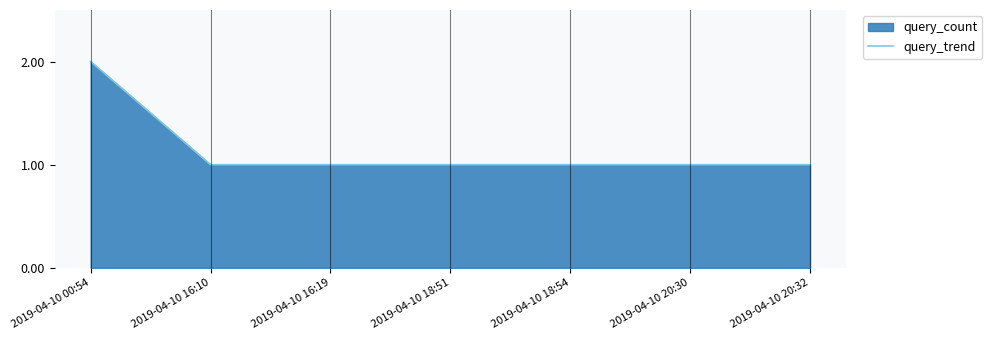

True or false: there are more than 0 points higher than both neighbors.

False